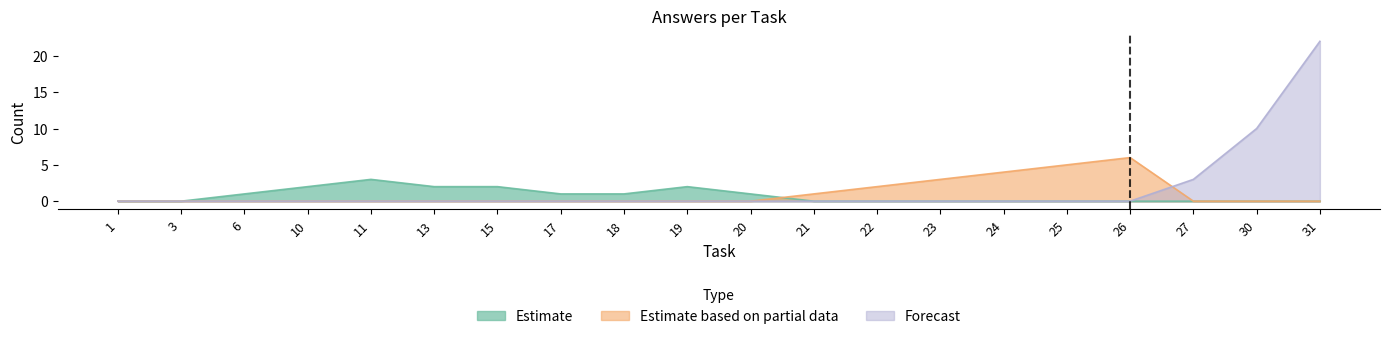

Between 6 and 11, which series saw the biggest shift?

Estimate